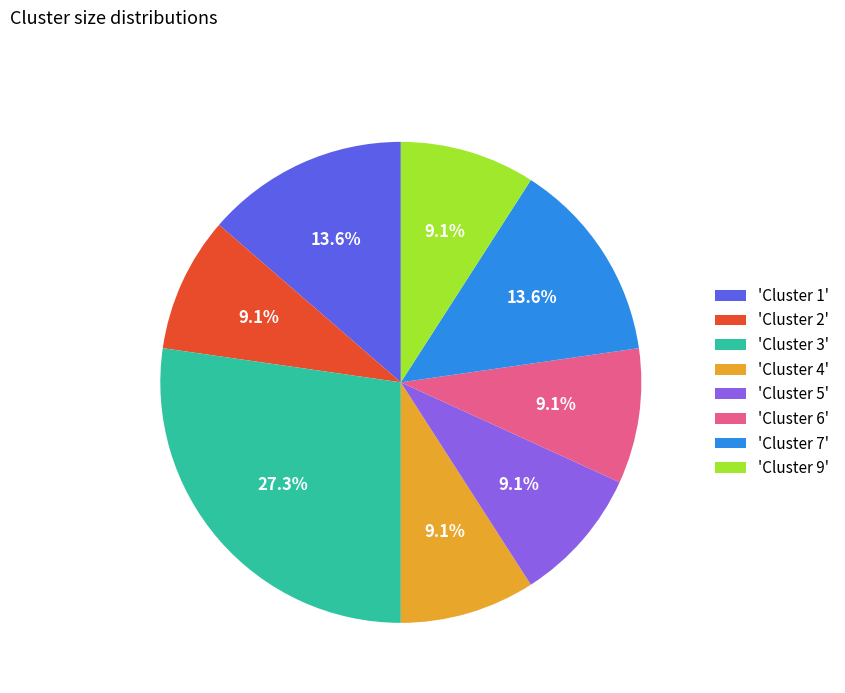

What is the ratio of the value at 'Cluster 3' to the value at 'Cluster 2'?

3.0